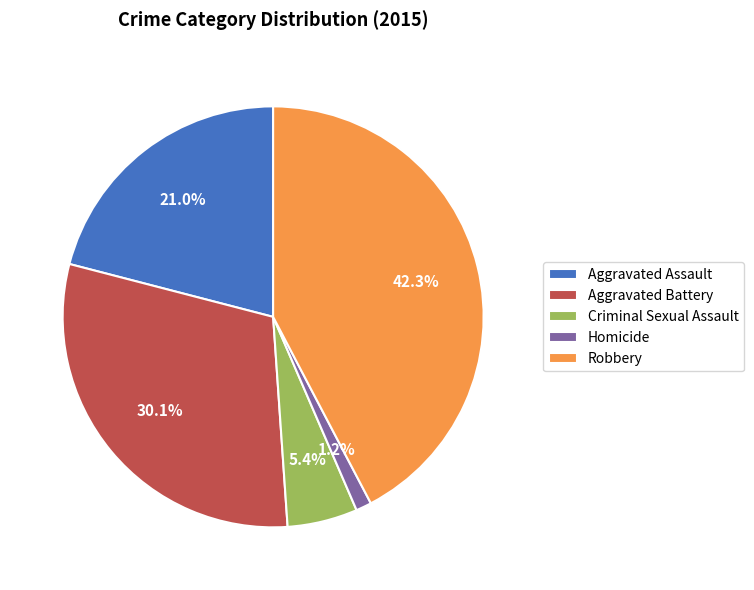

Which category has the smallest portion of the pie?

Homicide